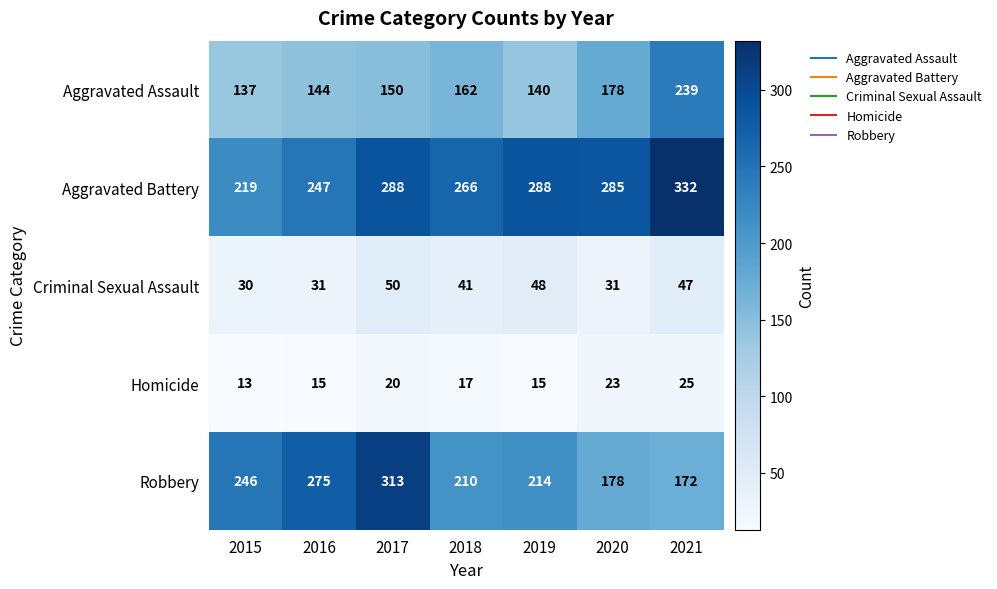

At how many categories does at least one series exceed 261?

6